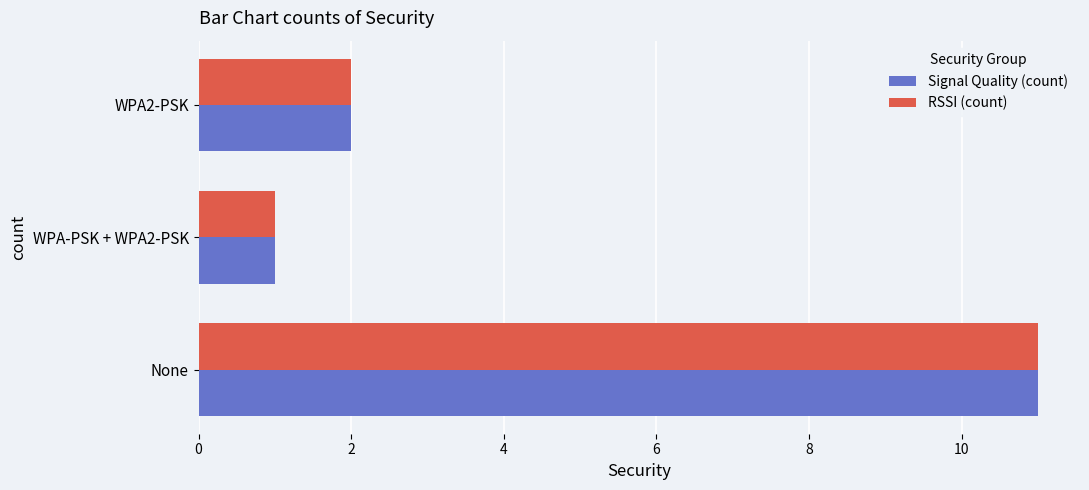

Rank the categories by Signal Quality (count) value from lowest to highest.

WPA-PSK + WPA2-PSK, WPA2-PSK, None